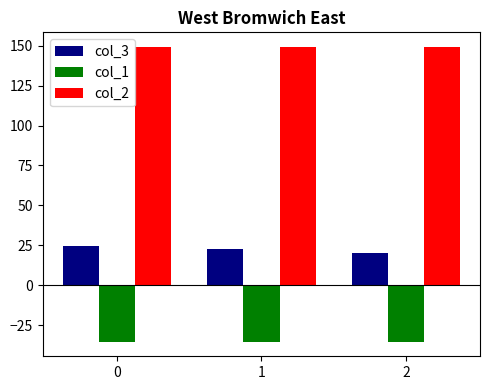

How many data points in col_3 are less than 22?

1